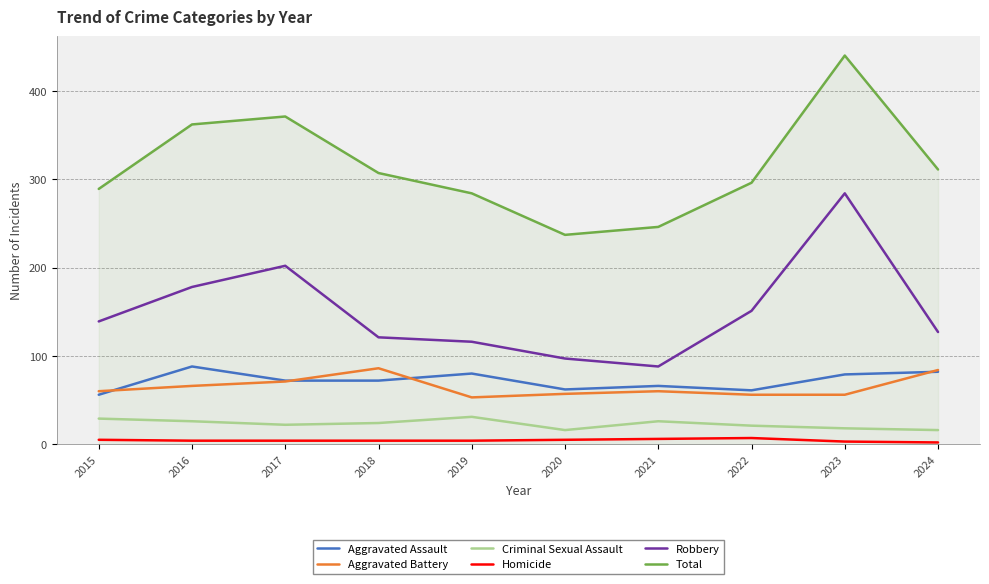

List the labels in order of Total value, smallest first.

2020, 2021, 2019, 2015, 2022, 2018, 2024, 2016, 2017, 2023